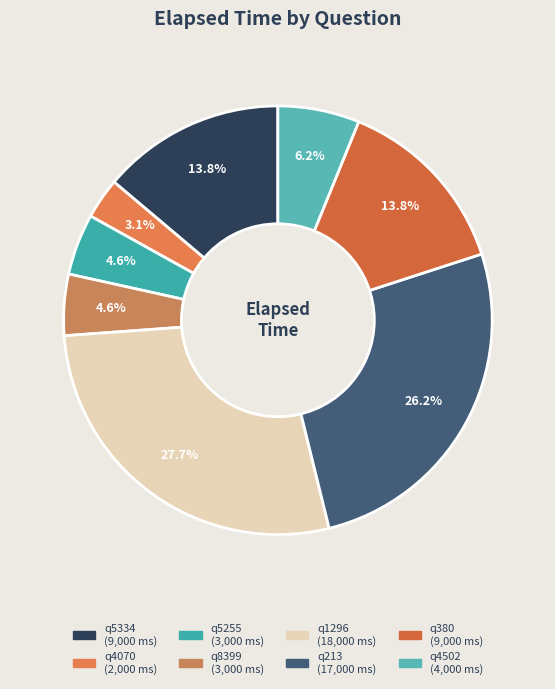

Is there a majority slice in this chart?

No